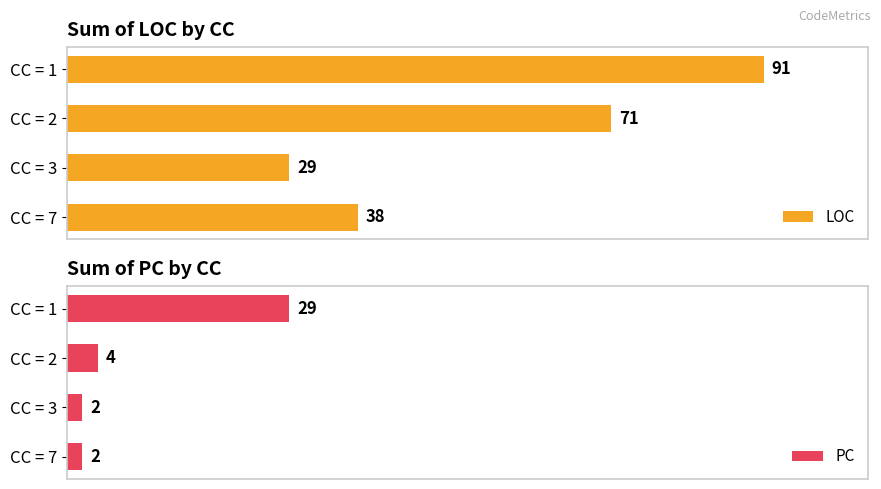

What is the sum of all LOC values?

229